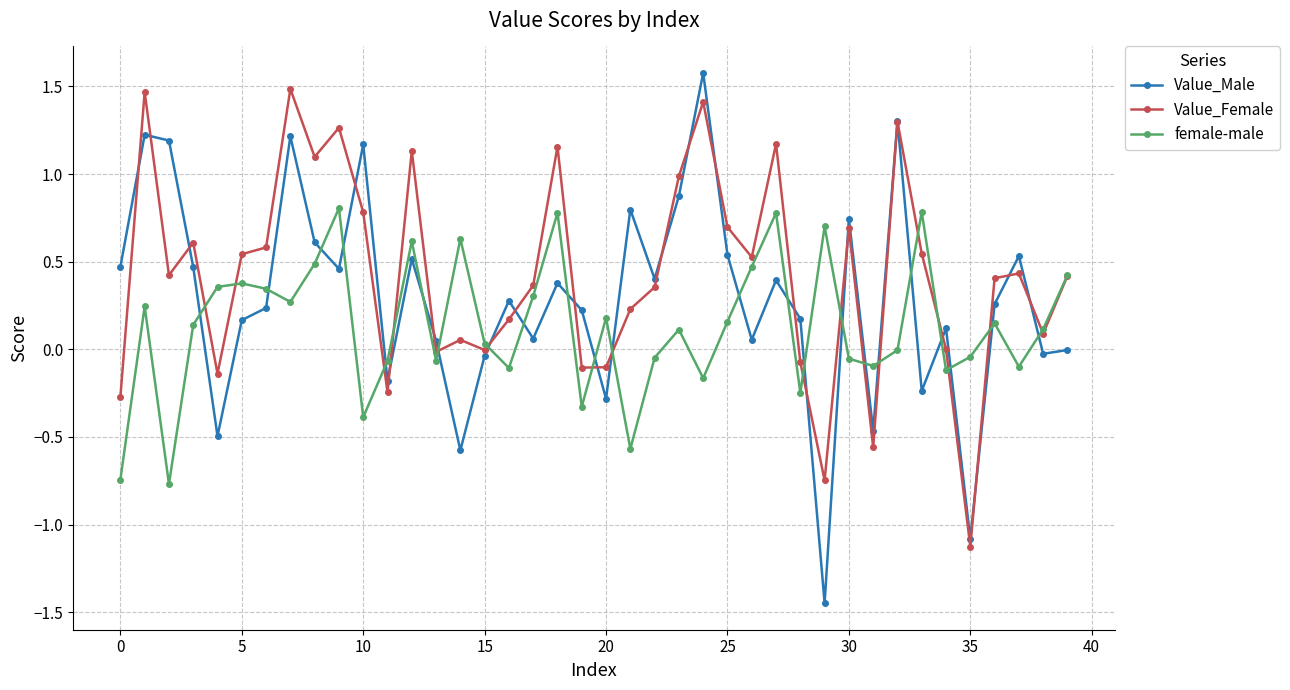

Rank the series by their maximum value, from lowest to highest.

female-male, Value_Female, Value_Male